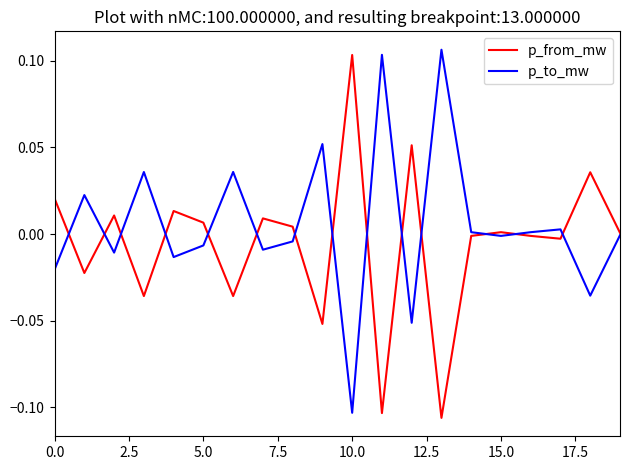

Which series has the largest total across all categories?

p_to_mw